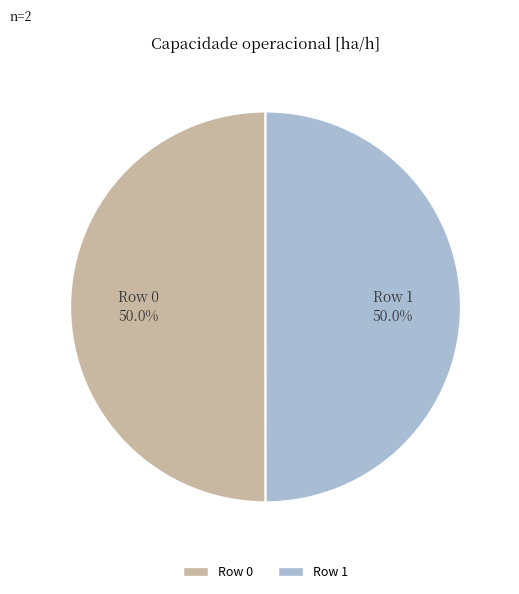

Combined, do Row 0 and Row 1 account for over 50%?

Yes